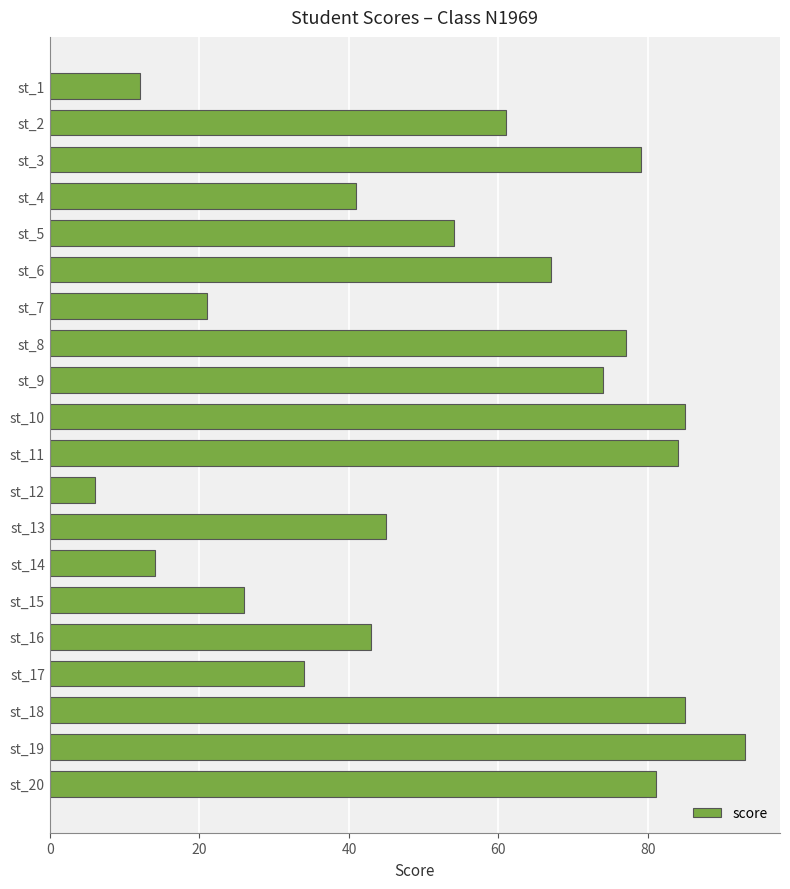

Count the number of categories in the chart.

20